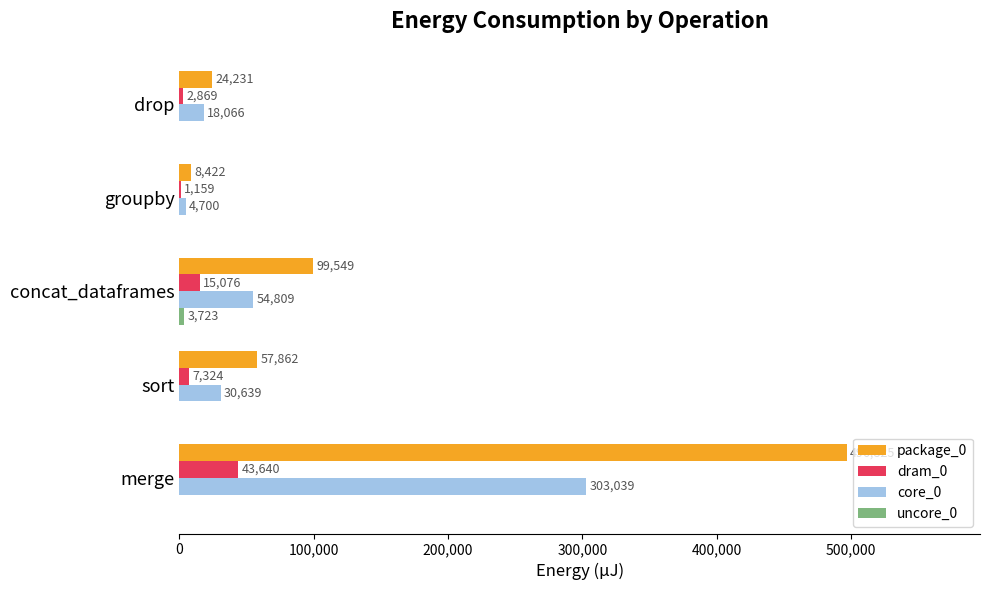

What is the sum of all package_0 values?

686889